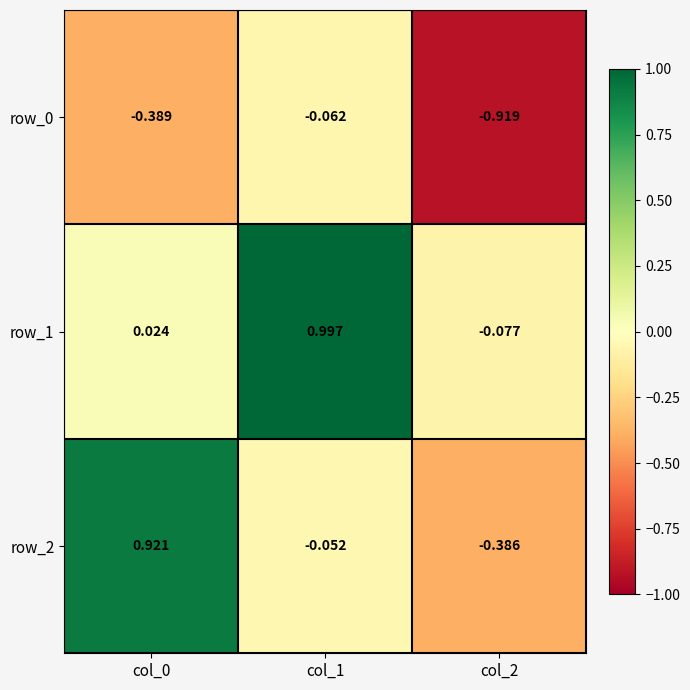

Is the value of row_0 at col_1 greater than the value of row_1 at col_2?

Yes